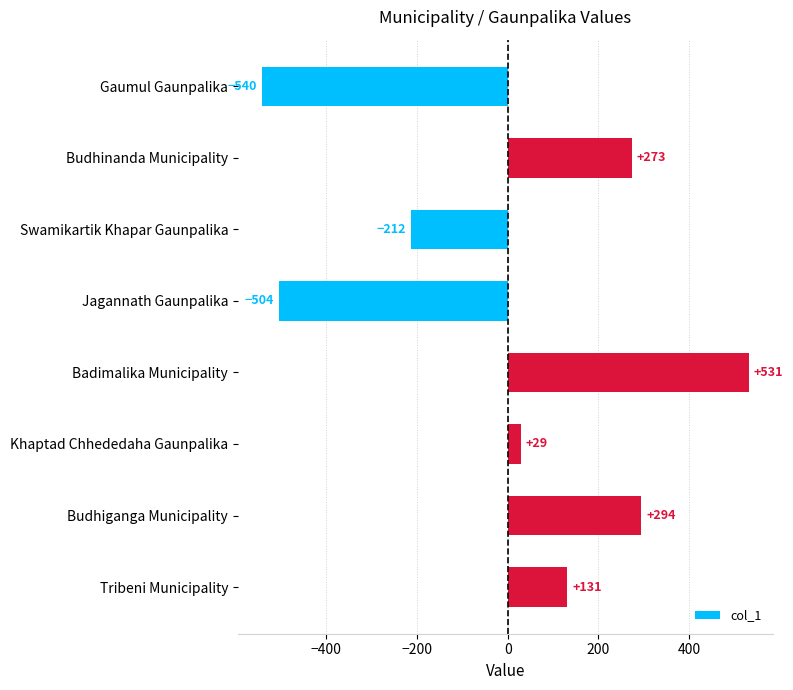

Count the number of data series in this chart.

1